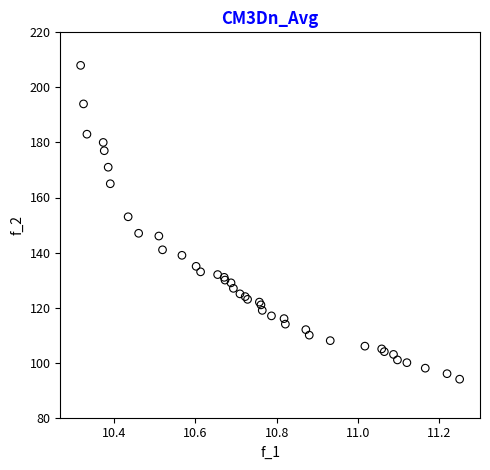

What Y value in the scatter plot is closest to 151?

153